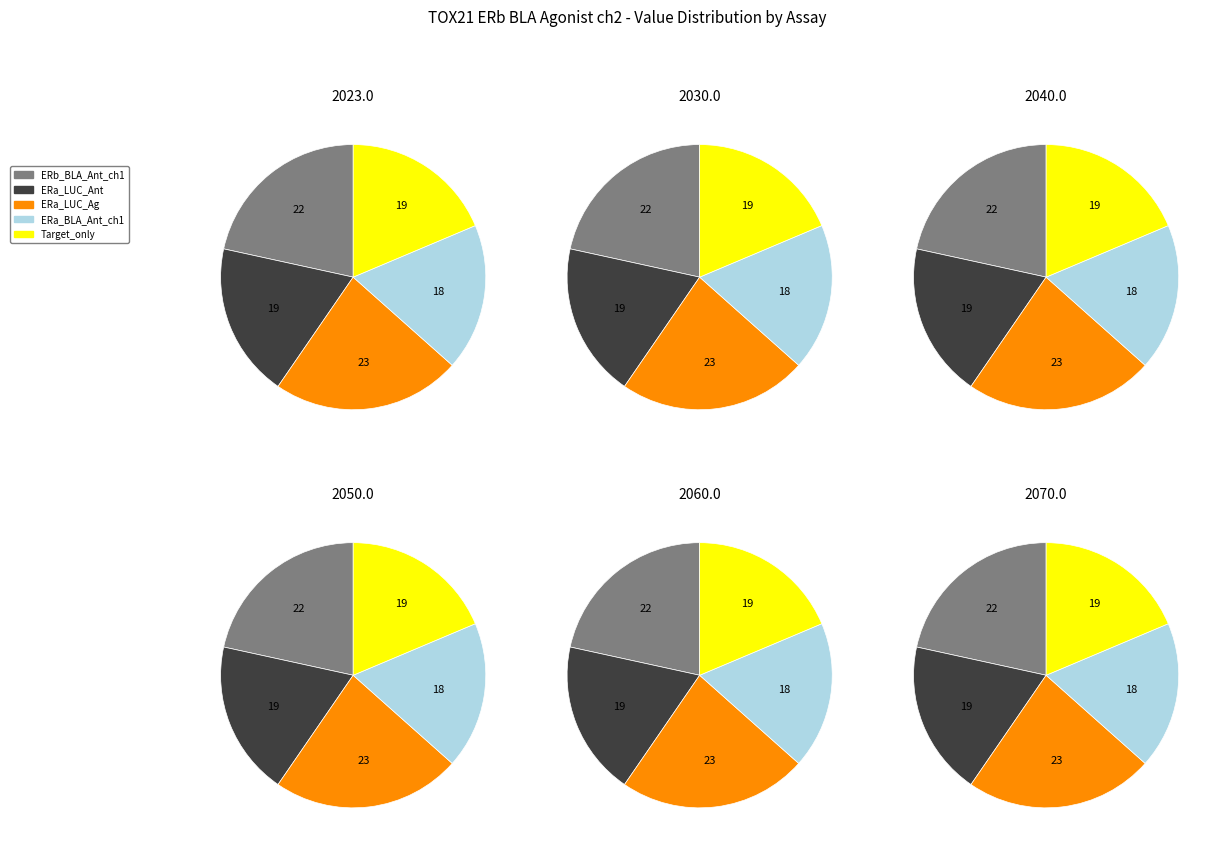

How many slices are in this pie chart?

5